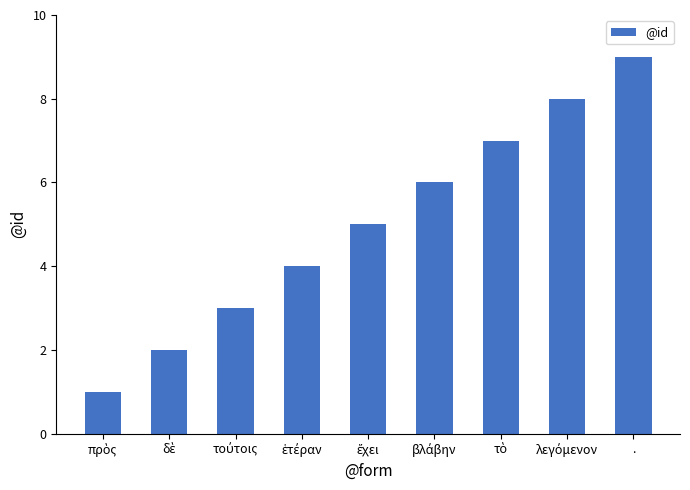

Are the bars grouped side by side (vs. stacked)?

No